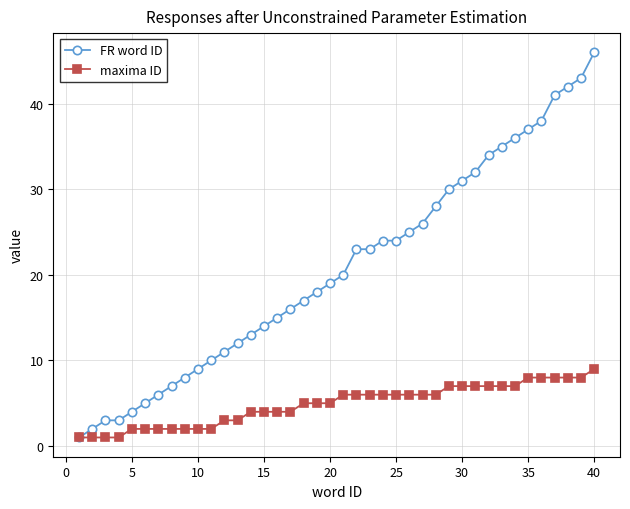

Which series has the largest range (max minus min)?

FR word ID